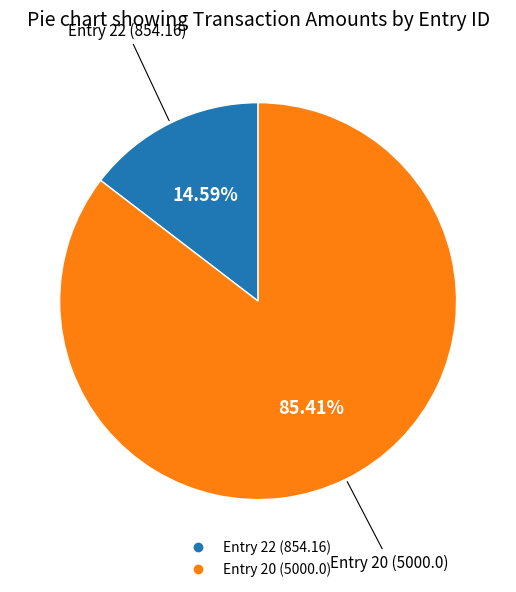

Is there a majority slice in this chart?

Yes